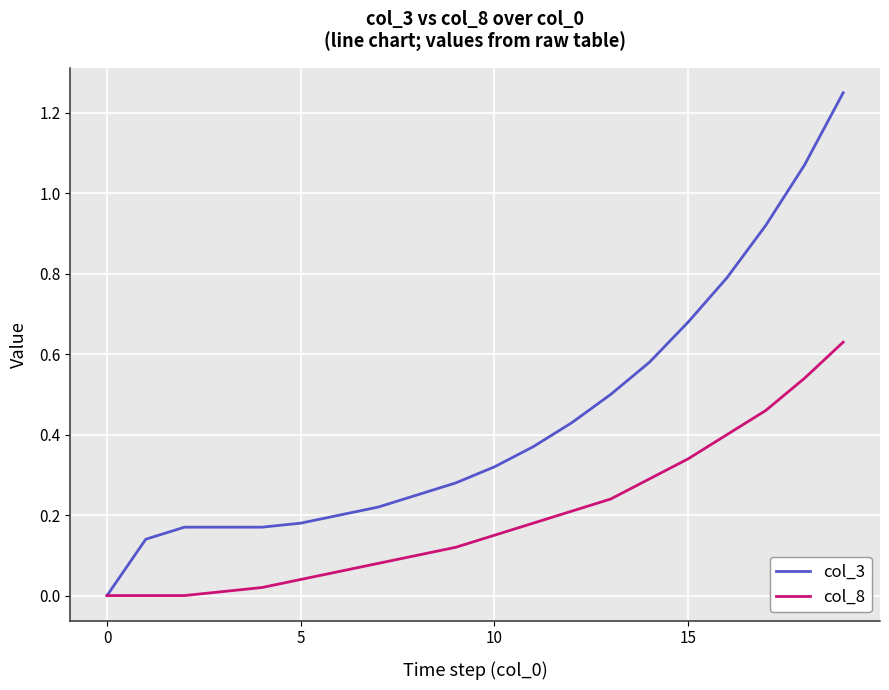

Which series has the largest range (max minus min)?

col_3